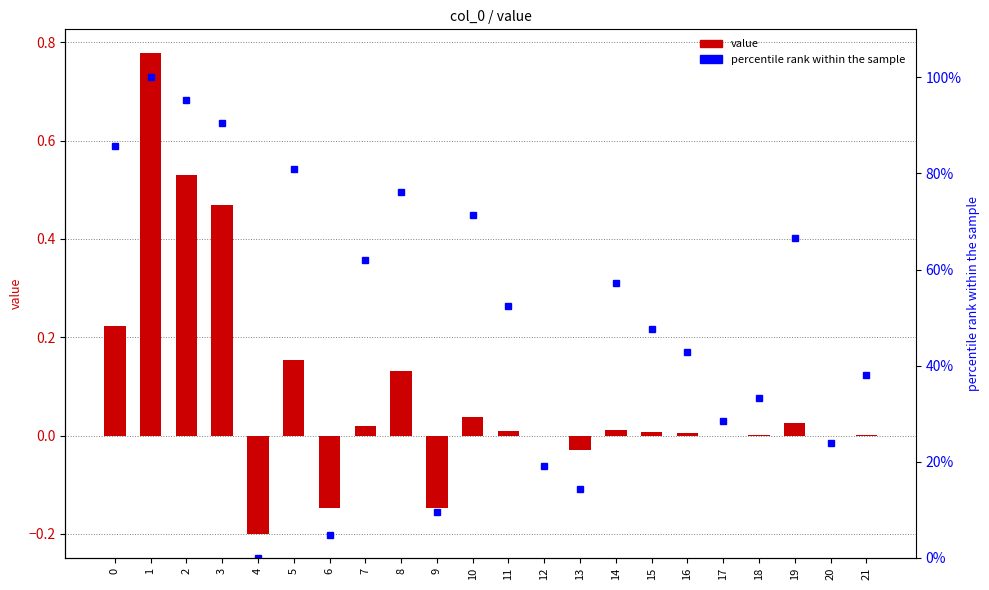

At which label is percentile rank within the sample closest to 0?

4